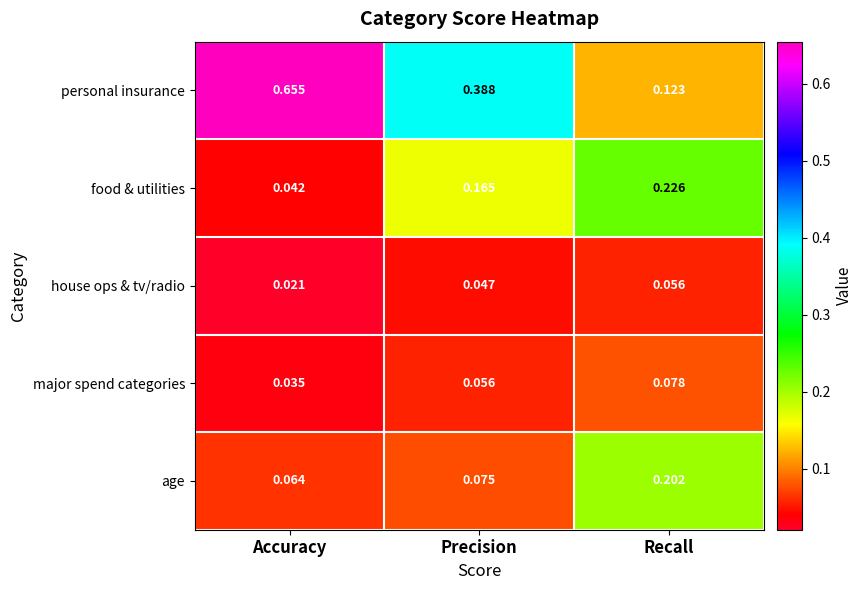

At which category is the sum across all series the highest?

Accuracy